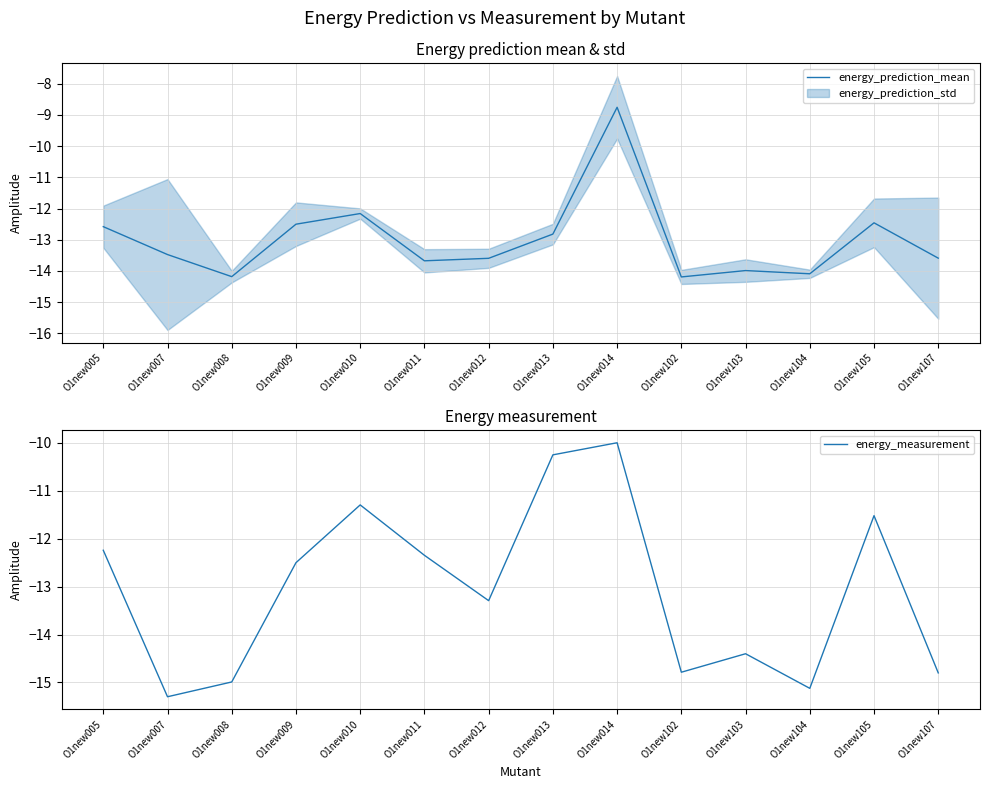

At which label is energy_prediction_mean closest to -11?

O1new010